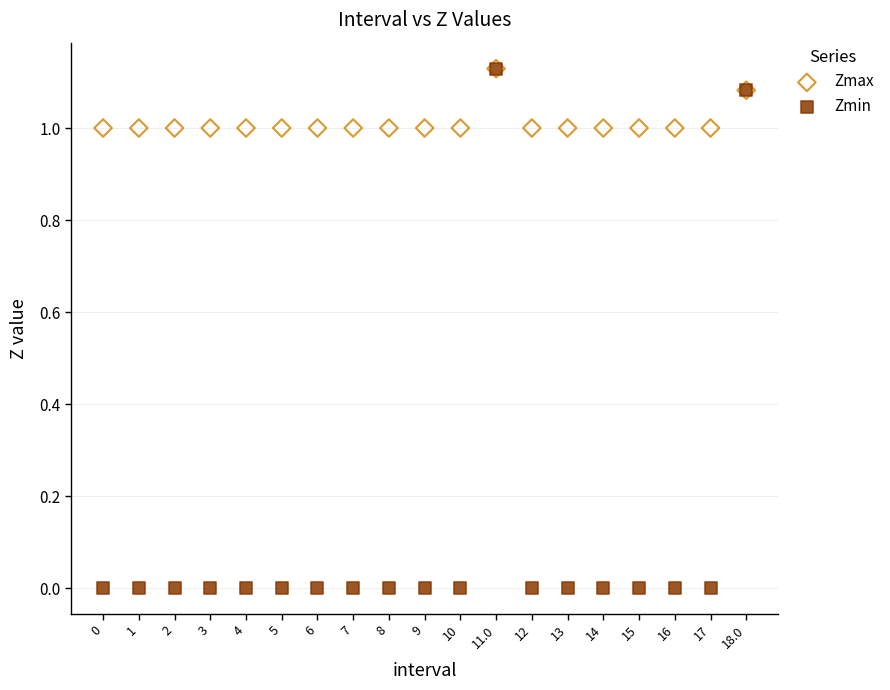

What are all the series names shown in the legend?

Zmax, Zmin